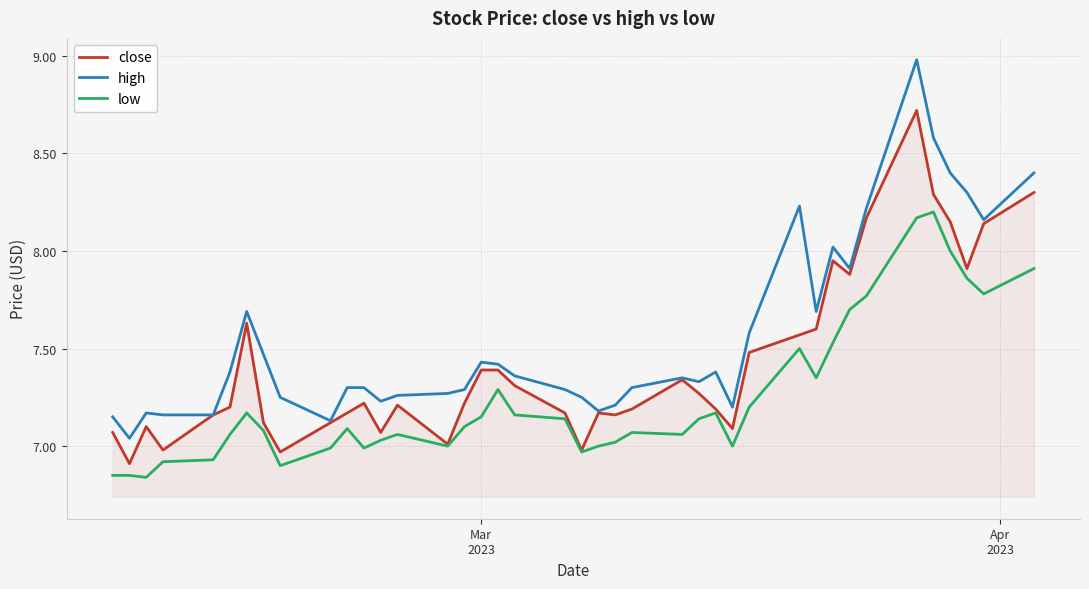

What is the maximum value shown in the chart?

9.0